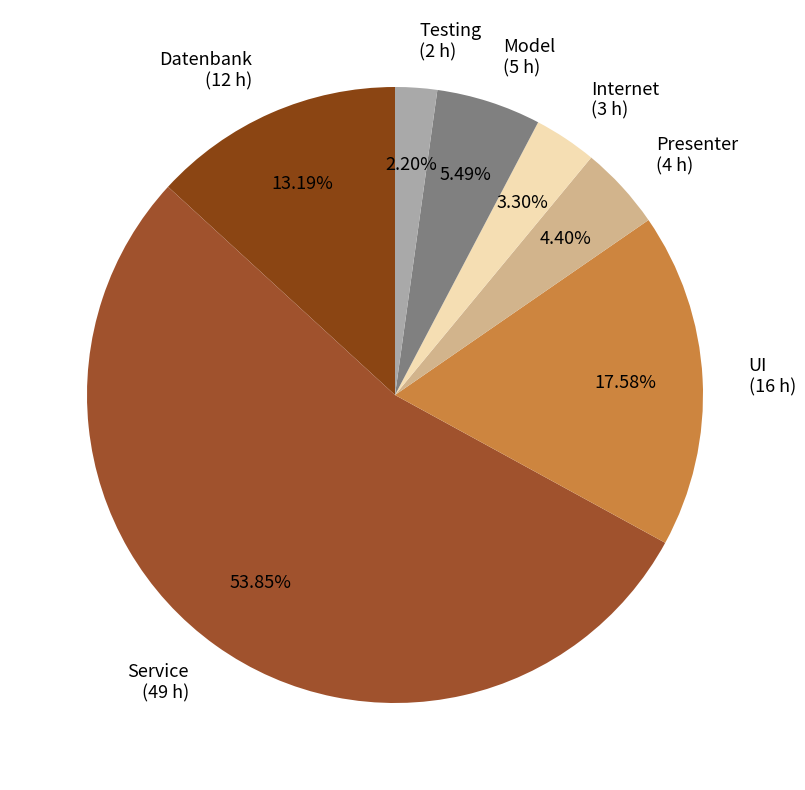

Is it true that UI is 27% of the pie?

False